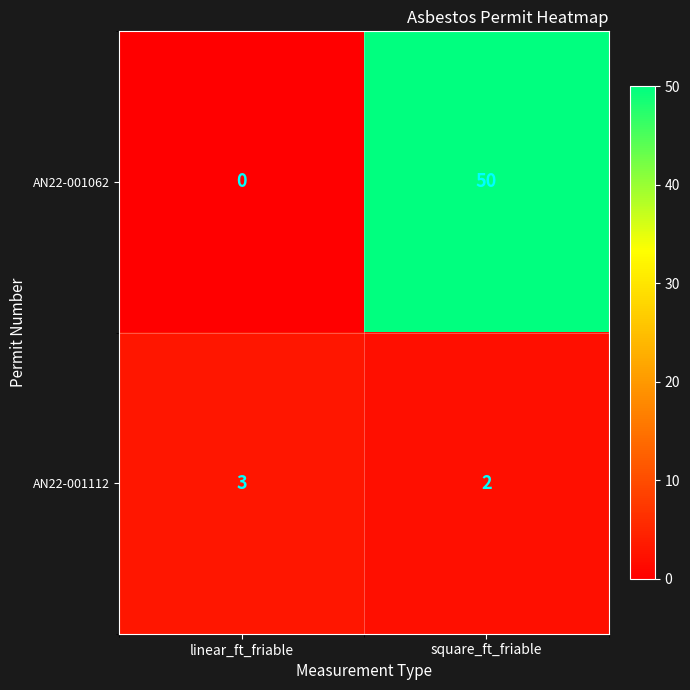

How many distinct data groups are displayed?

2